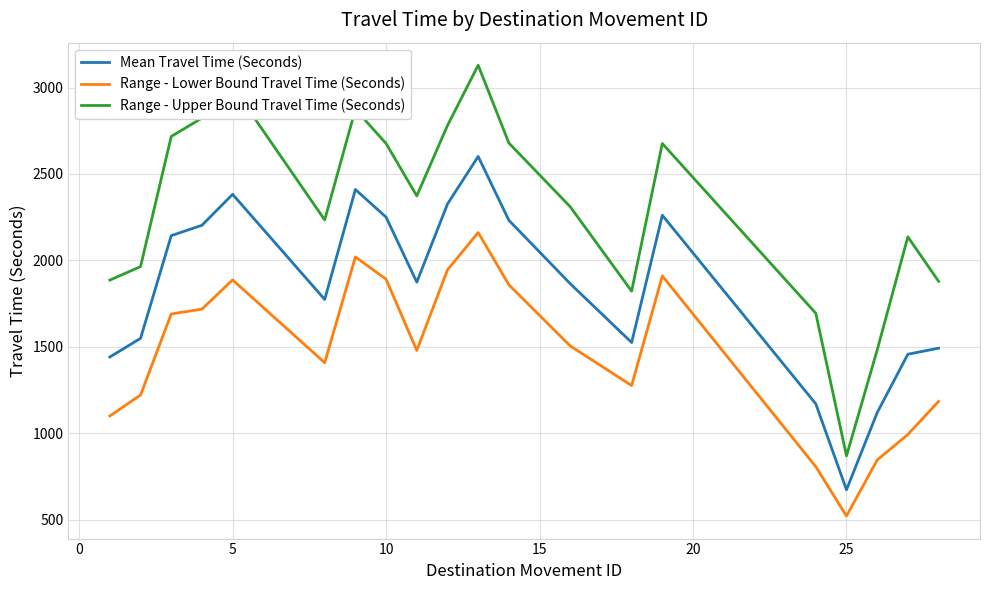

In Range - Upper Bound Travel Time (Seconds), how many points are lower than both neighbors (excluding endpoints)?

4